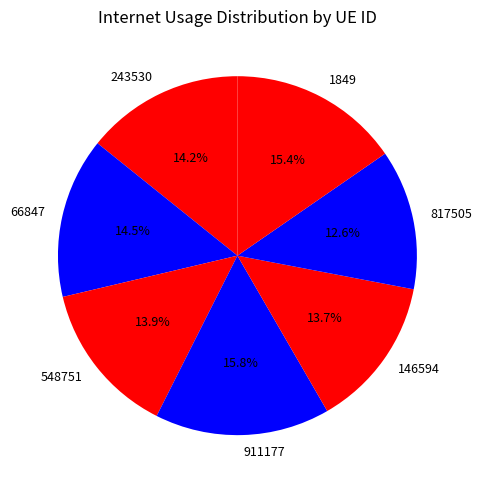

Does 817505 account for over 50% of the chart?

No